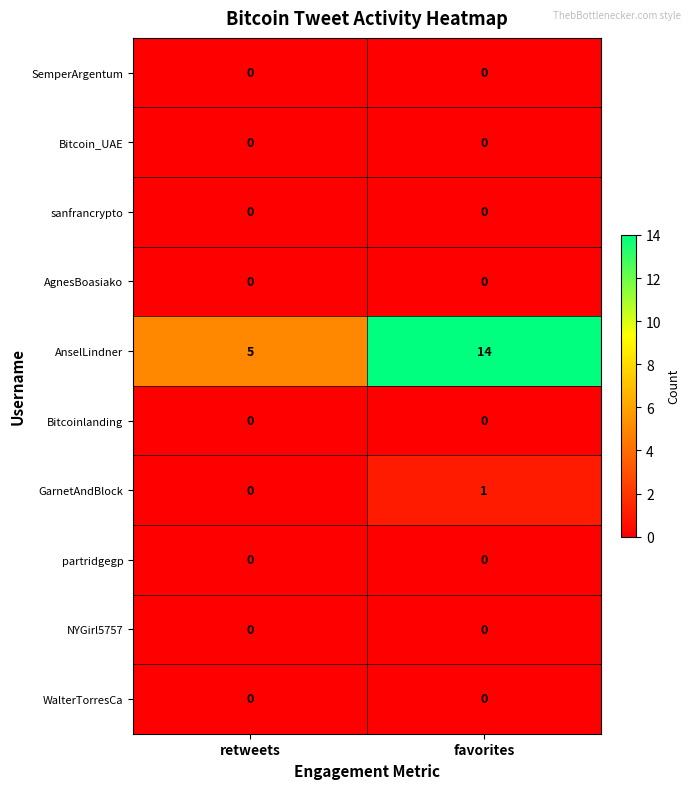

What is the total value across all series at favorites?

15